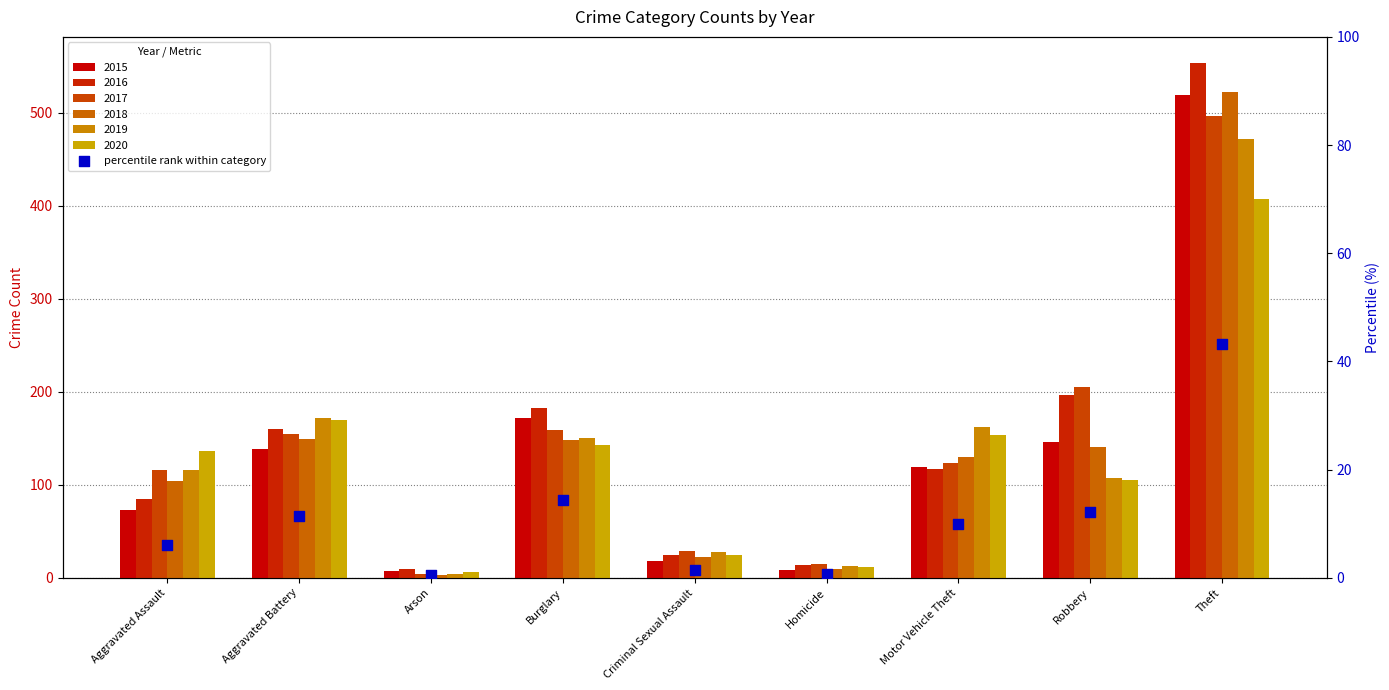

What is the change in value from Arson to Motor Vehicle Theft?

+9.3